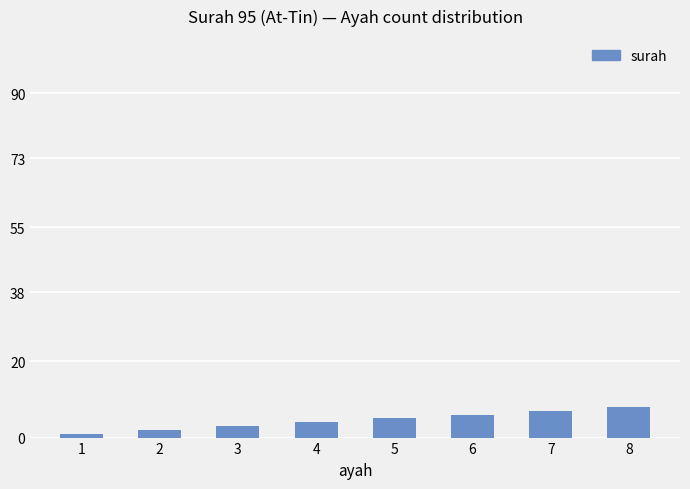

Reading left to right, extract all data points from this chart.

1	2	3	4	5	6	7	8